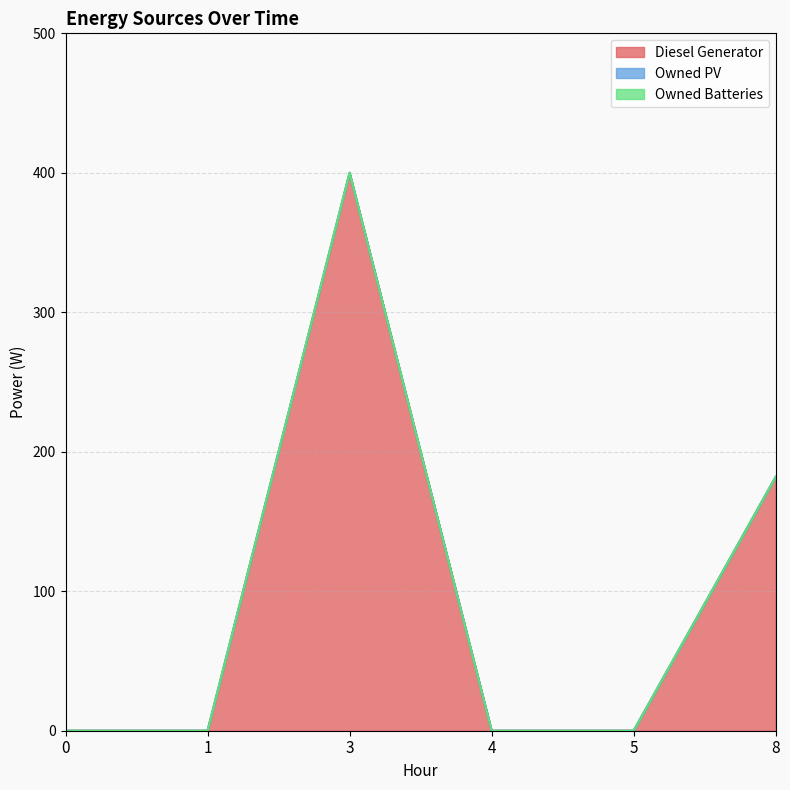

Which series has the widest spread of values?

Diesel Generator